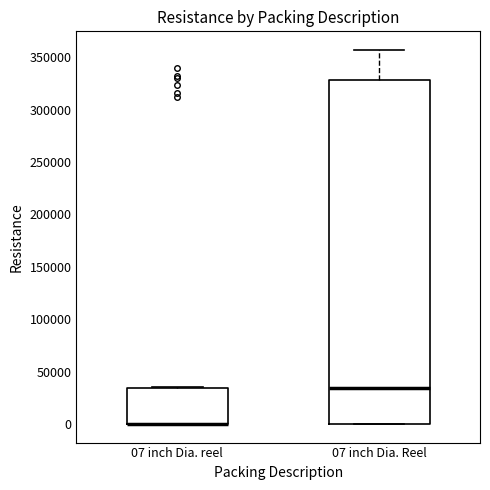

Reading left to right, transcribe this box plot: for each box, give where its median line is, the range the box spans, and where its two whiskers end, as read against the y-axis. The values are not printed on the chart, so give them approximately, as read against the axis.

07 inch Dia. reel: median 0 (drawn on the box's lower edge), box 0 to 35000, whiskers 0 to 35000
07 inch Dia. Reel: median 35000, box 0 to 330000, whiskers 0 to 355000